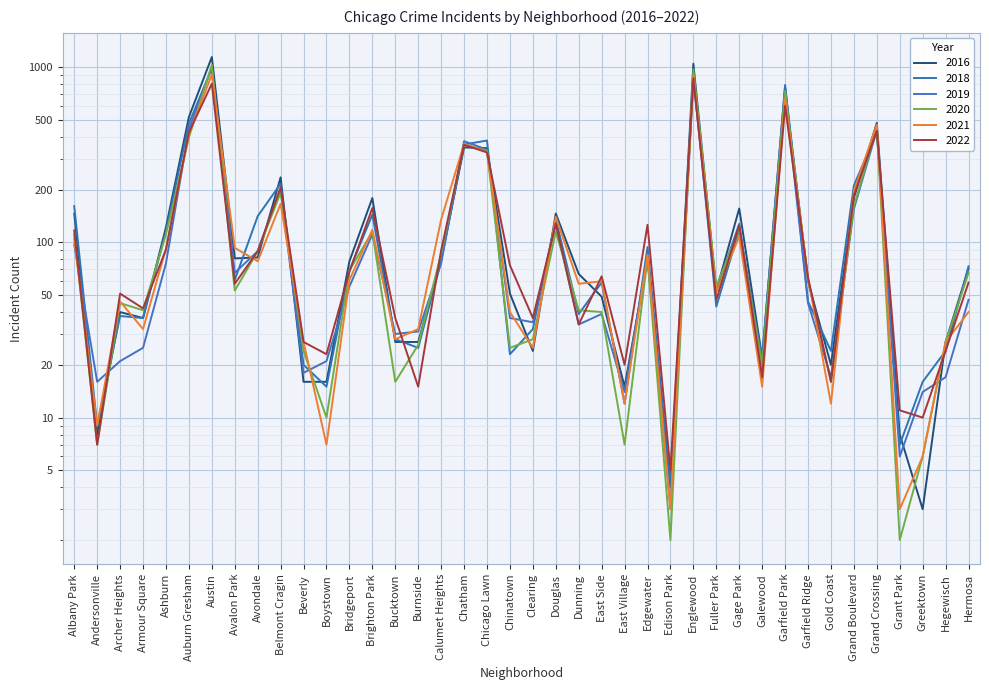

True or false: 2016 has more than 2 interior local peaks.

True